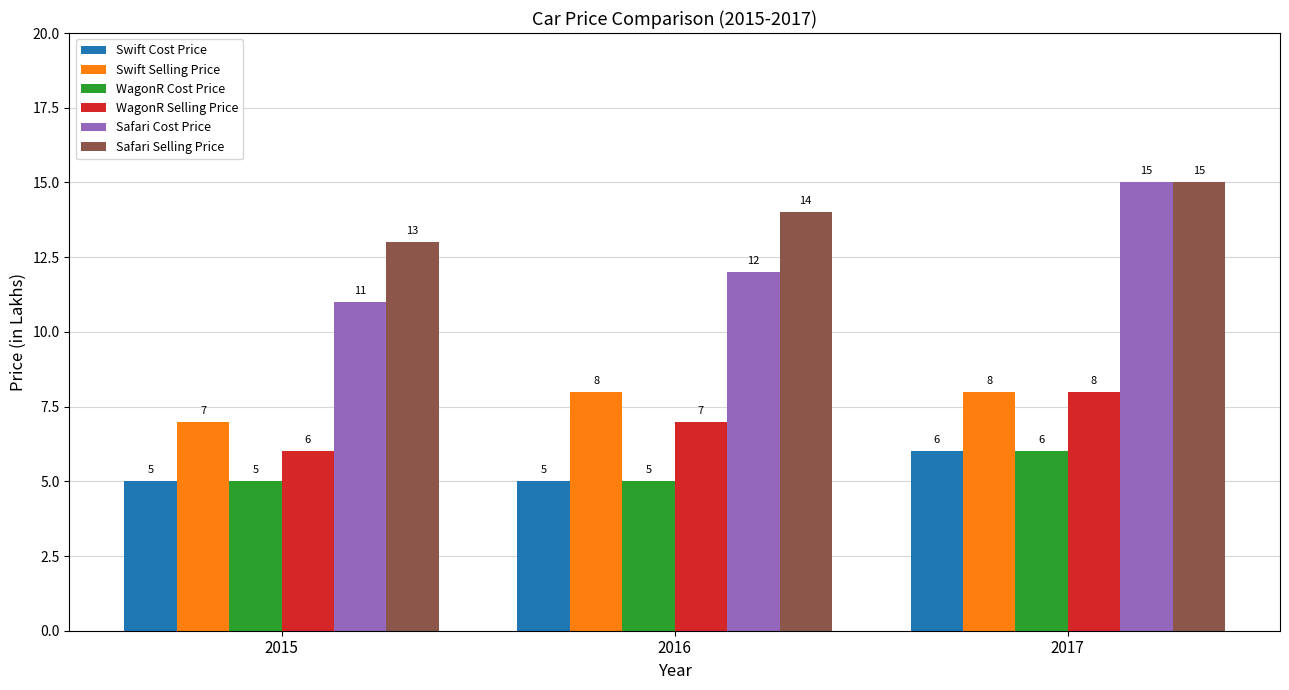

Which series has the largest total across all categories?

Safari Selling Price